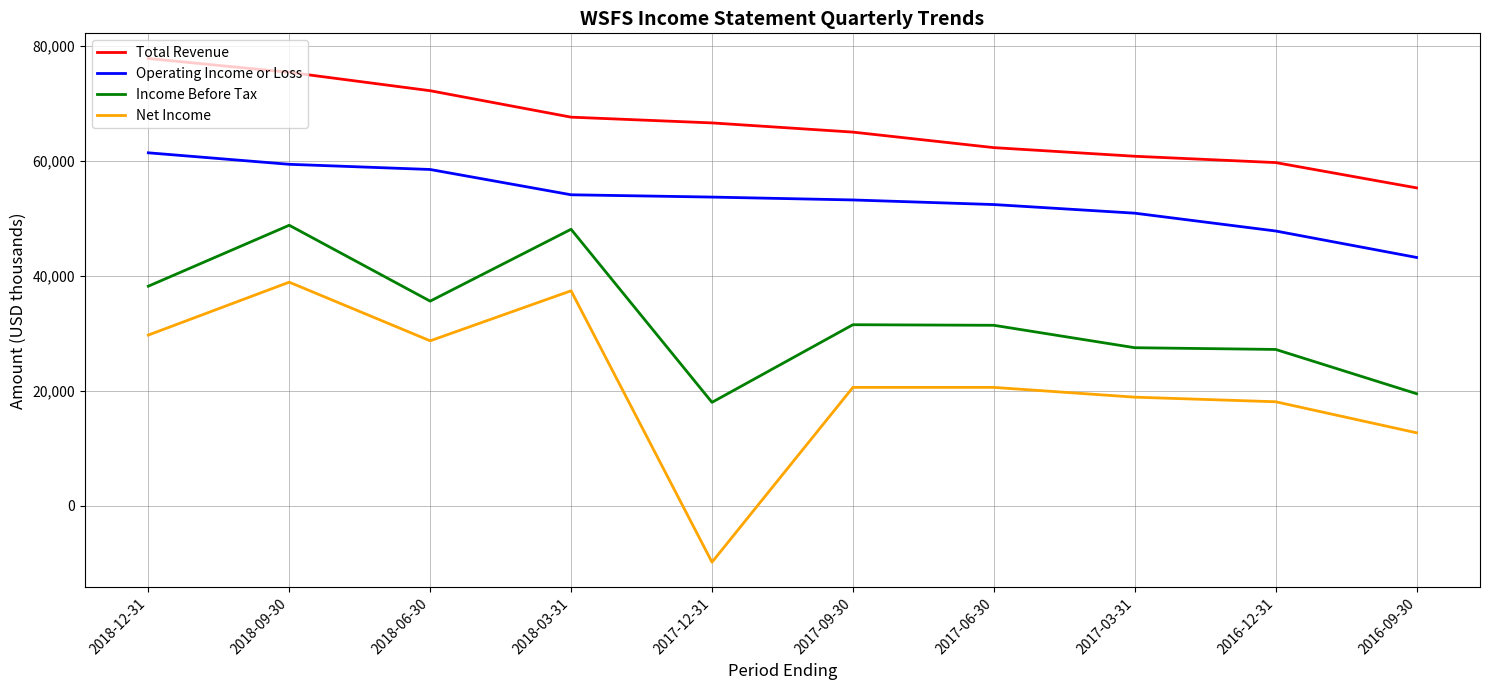

Which category has the highest value in the Net Income series?

2018-09-30